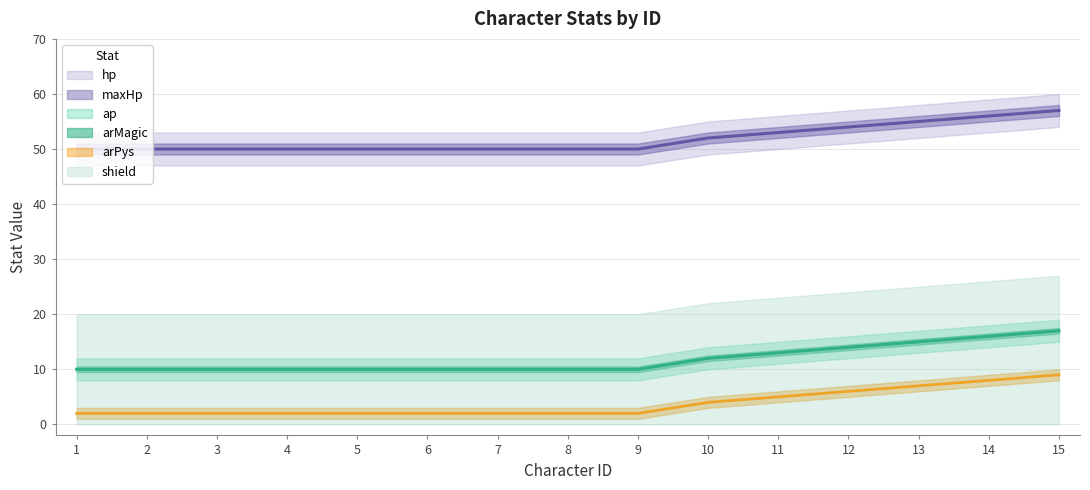

Which category has the lowest value across all series?

1